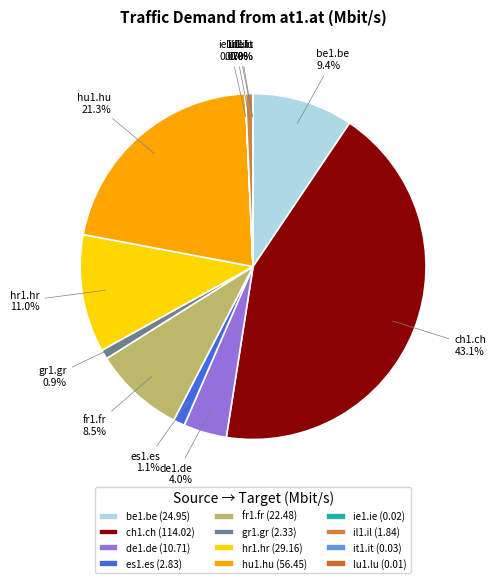

Is there any slice that represents more than half of the pie?

No